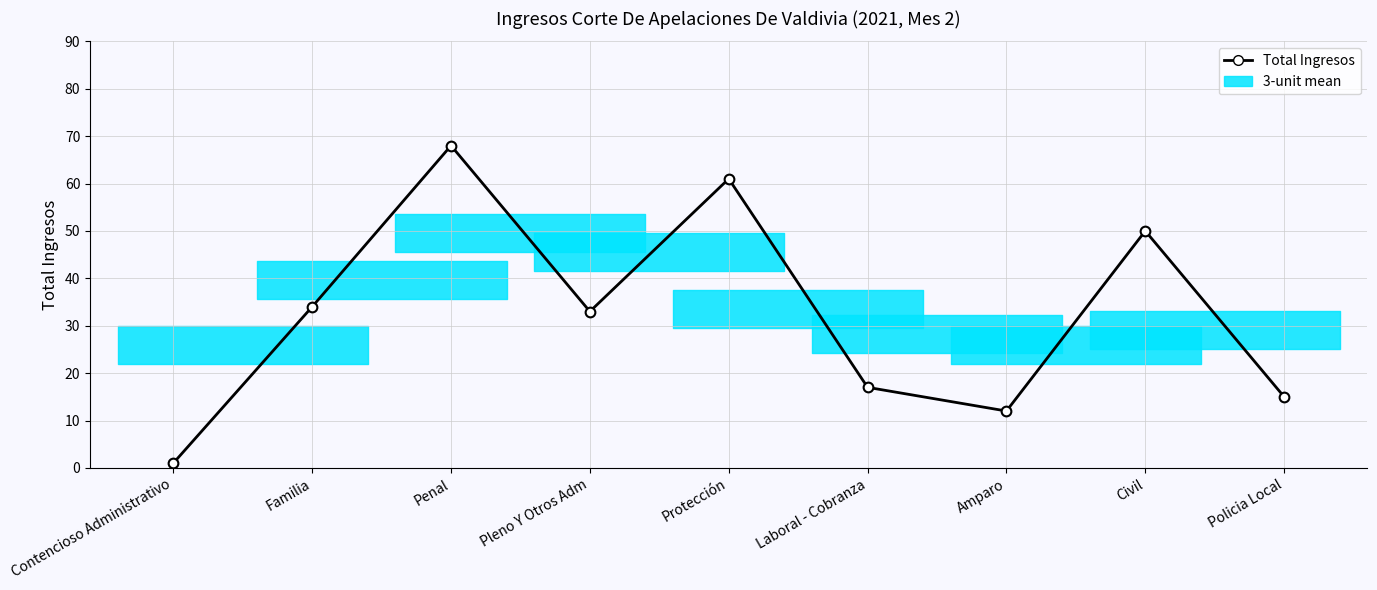

Where is the first local maximum?

Penal